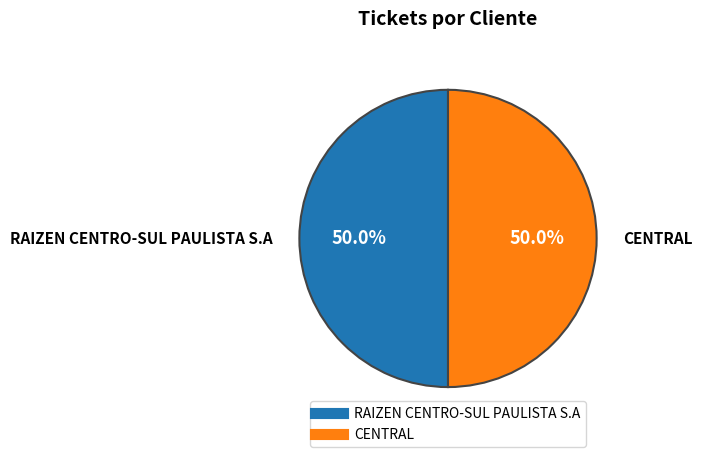

Is the sum of RAIZEN CENTRO-SUL PAULISTA S.A and CENTRAL greater than half?

Yes